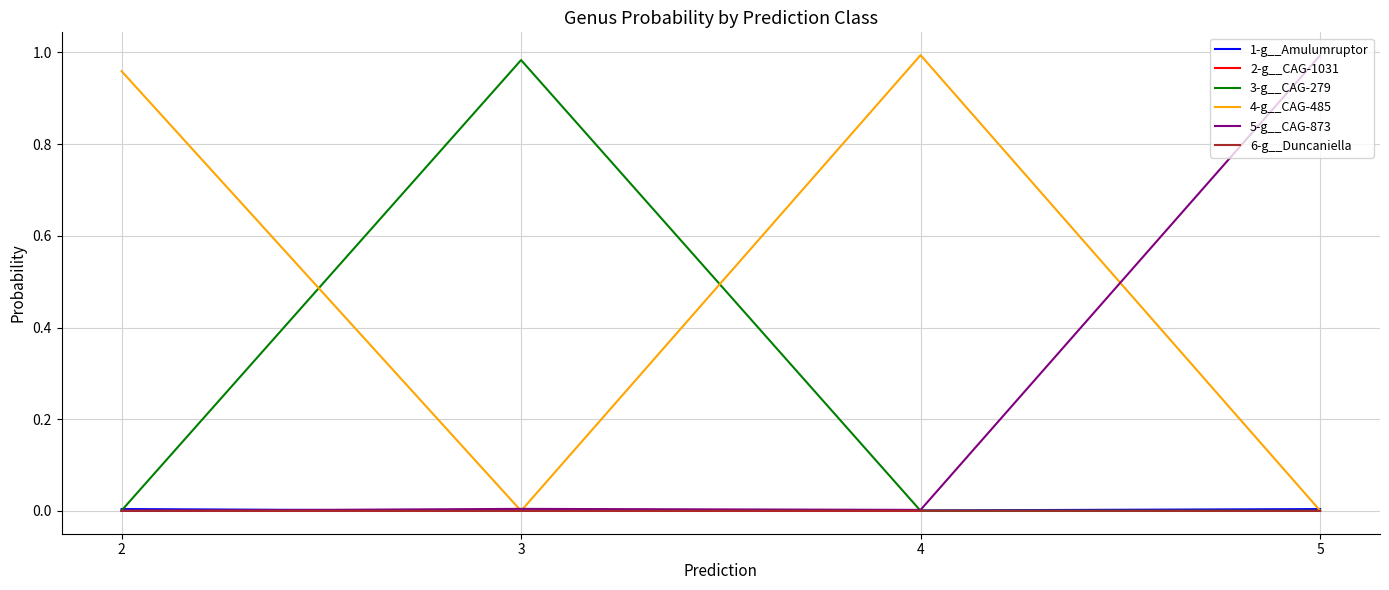

Which series has the largest total across all categories?

4-g__CAG-485